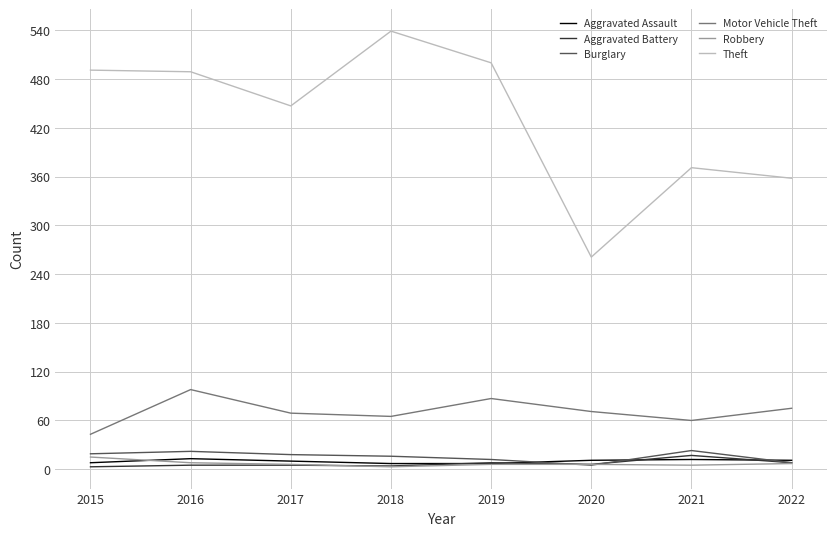

What are all the series names shown in the legend?

Aggravated Assault, Aggravated Battery, Burglary, Motor Vehicle Theft, Robbery, Theft